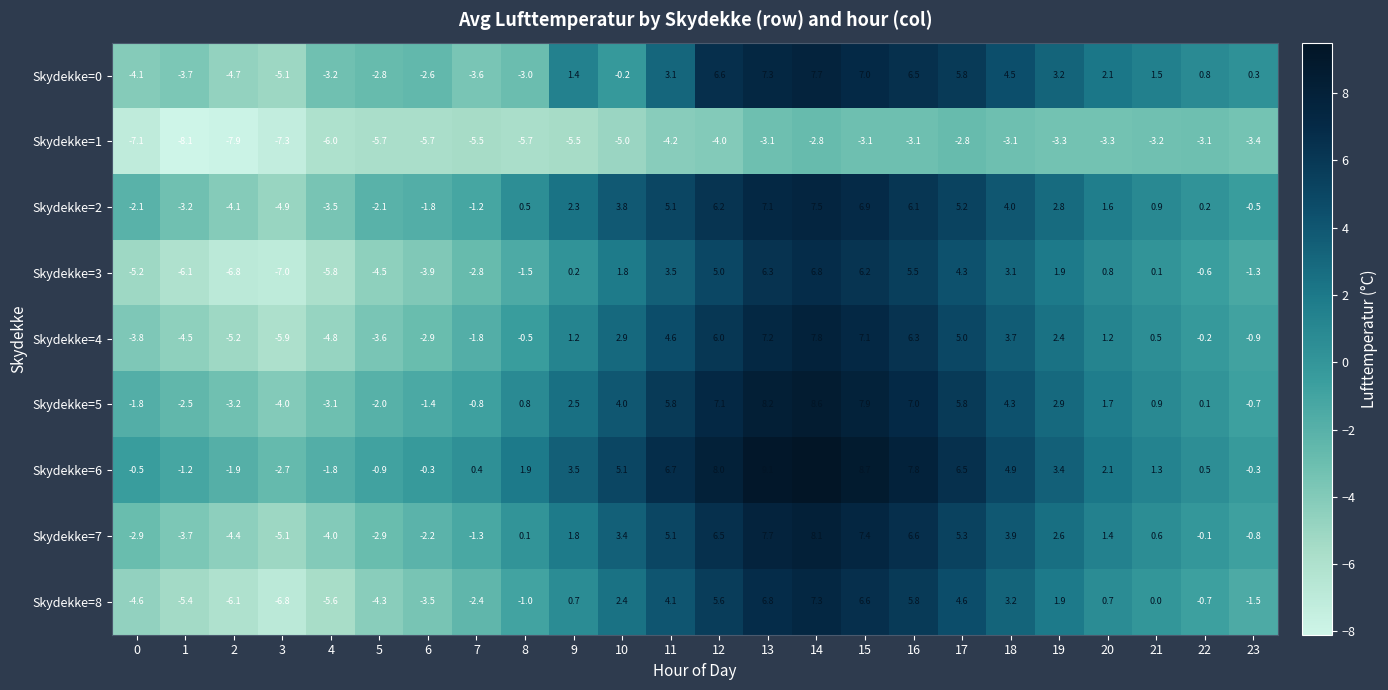

What is the difference between the second highest and second lowest values in the Skydekke=4 series?

12.4